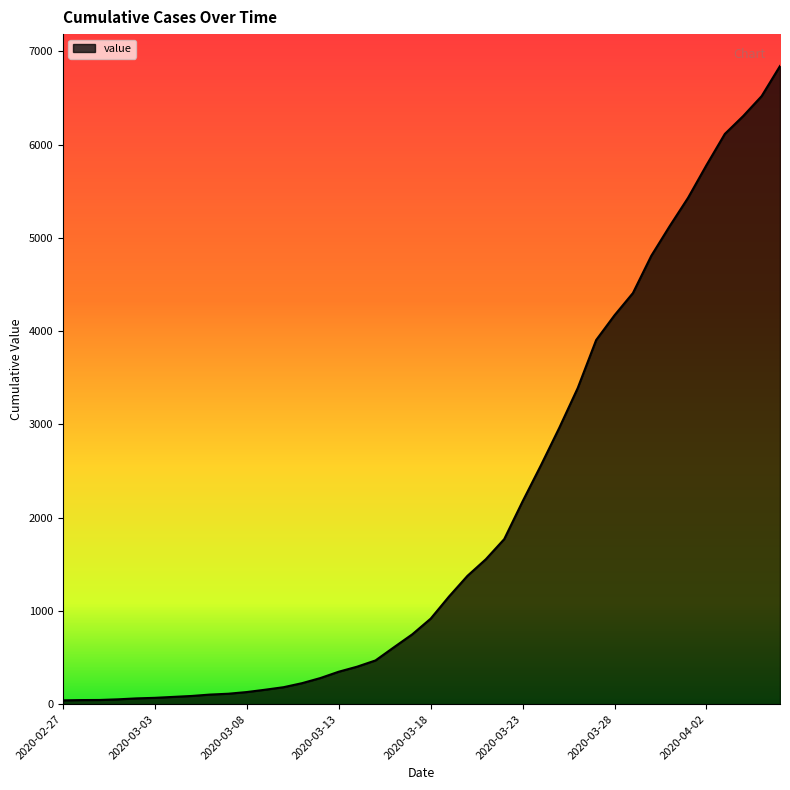

Count the number of categories in the chart.

40